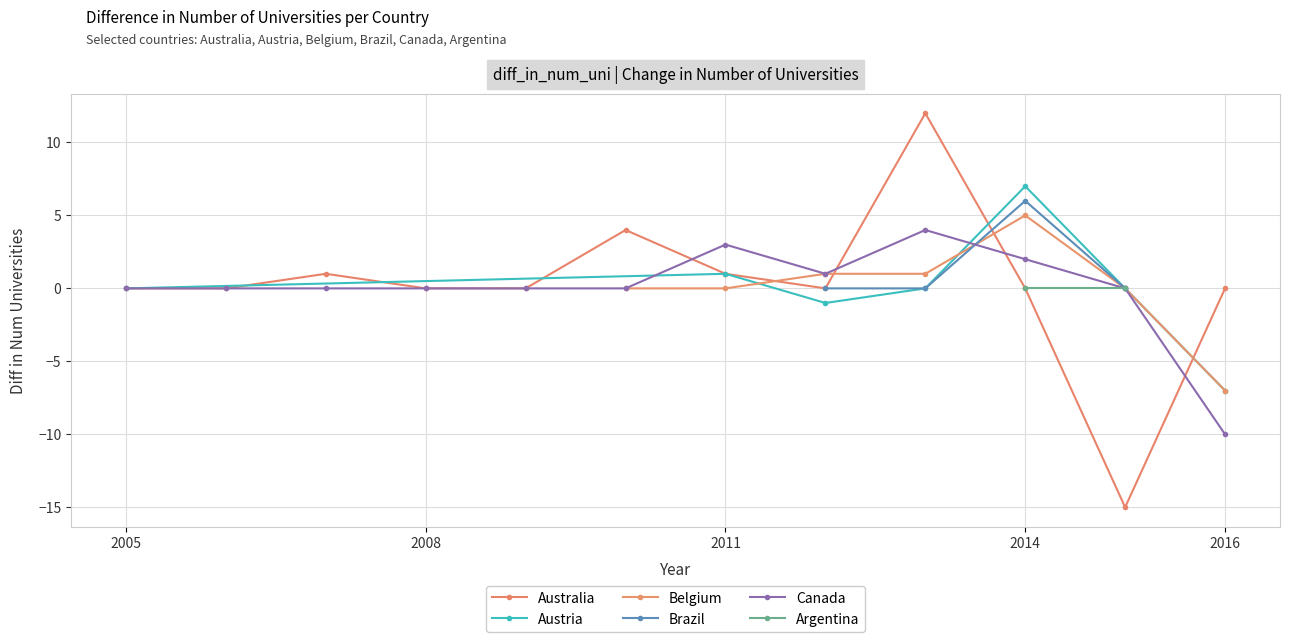

How many values are below 0?

1